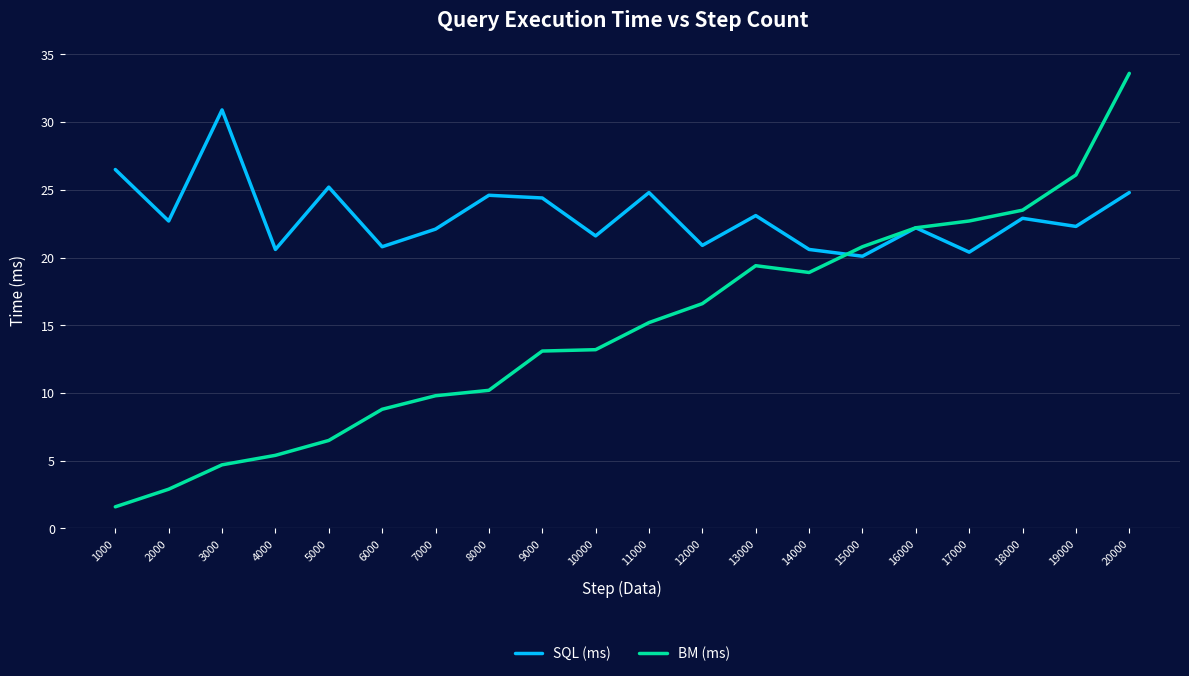

What is the spread (max minus min) of values at 2000?

19.8